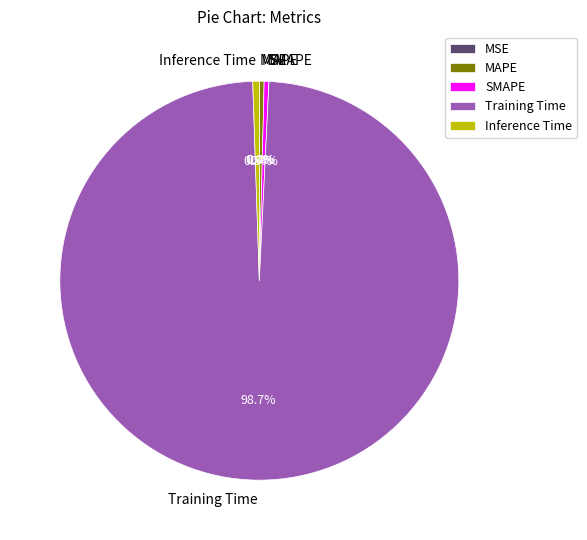

What percentage do Training Time and SMAPE together represent?

99.1%